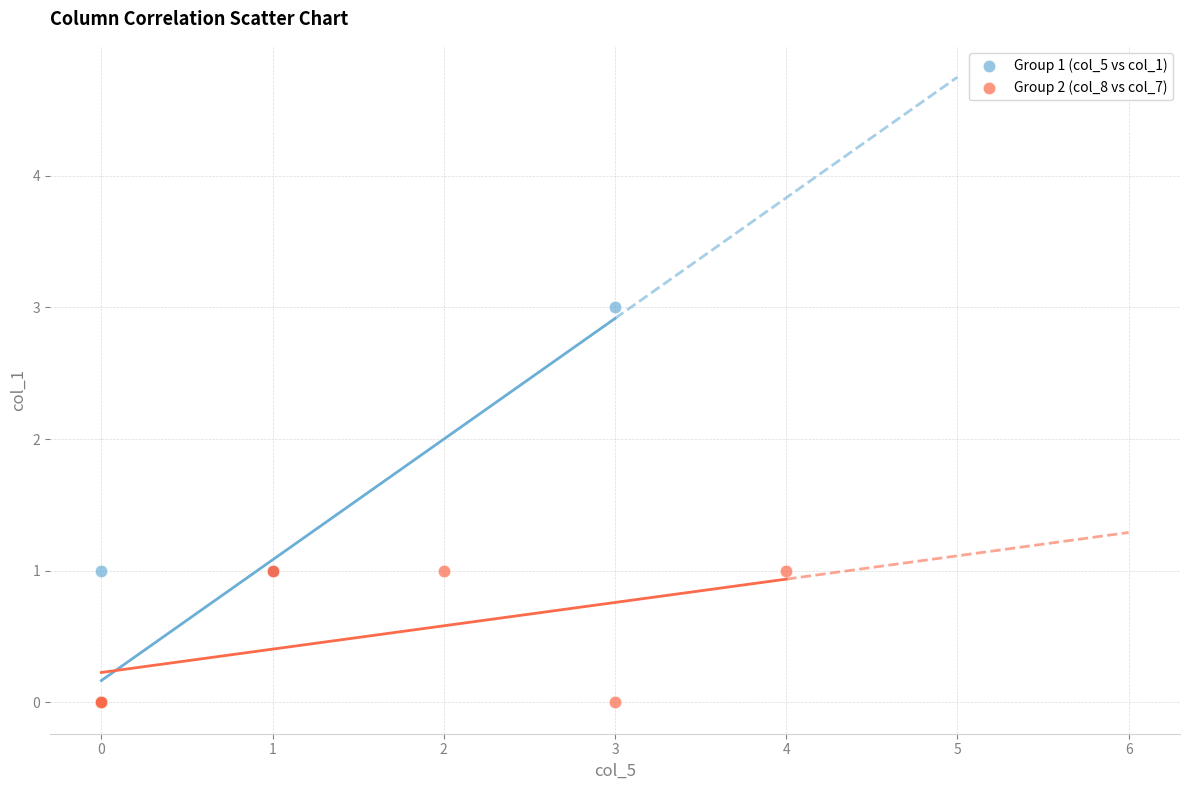

Which series reaches the maximum Y coordinate?

Group 1 (col_5 vs col_1)